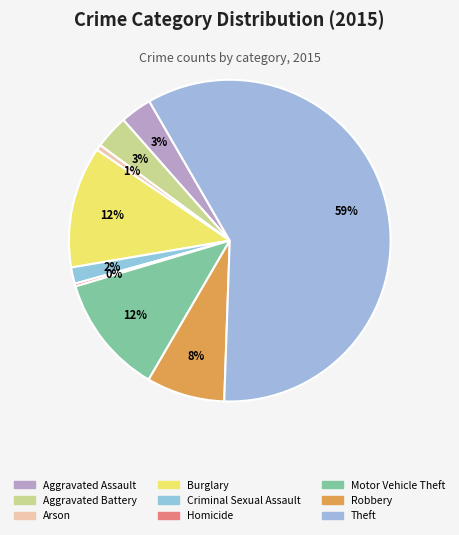

How many slices are in this pie chart?

9